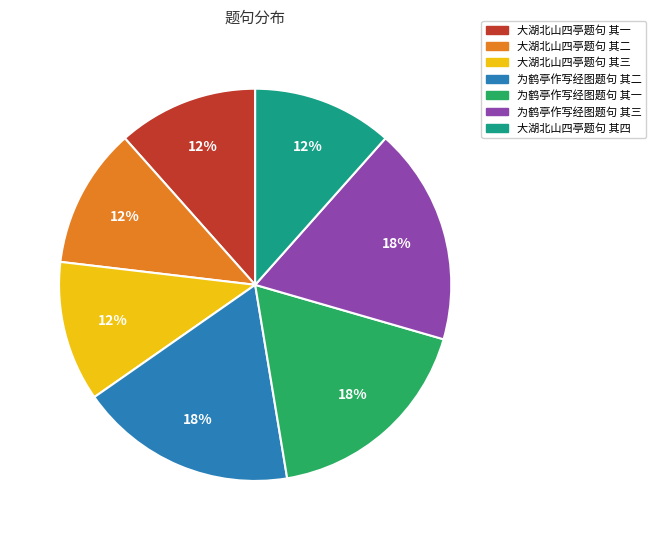

What percentage is the 大湖北山四亭题句 其三 slice, to the nearest percent?

12%